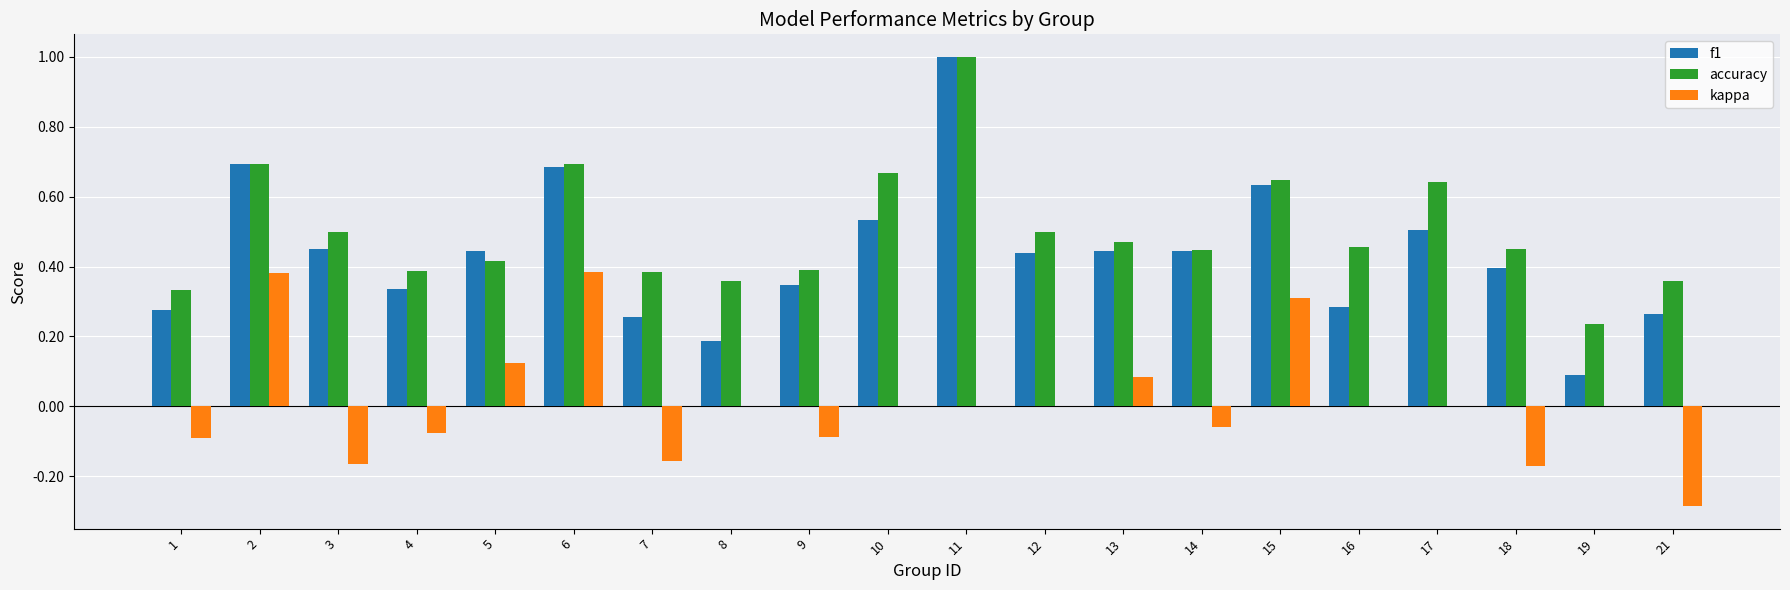

Which series changed the most between 6 and 19?

f1